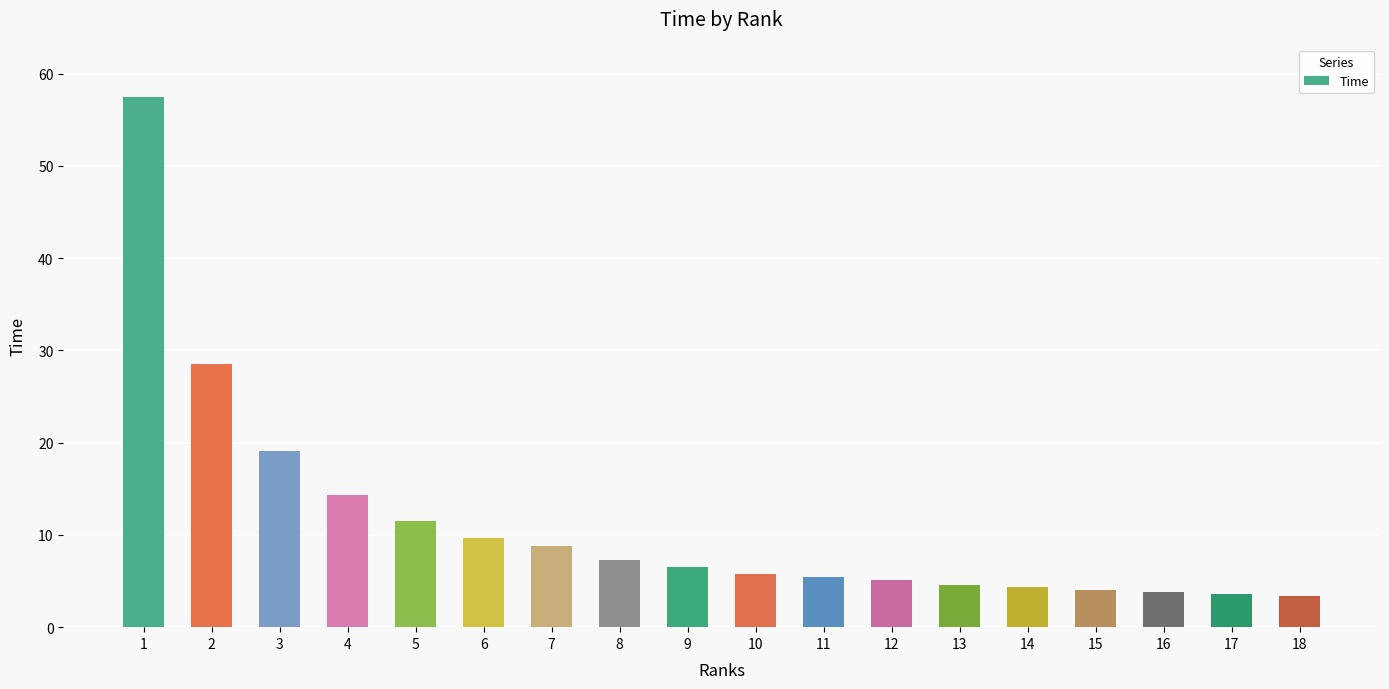

How many categories are shown in the chart?

18